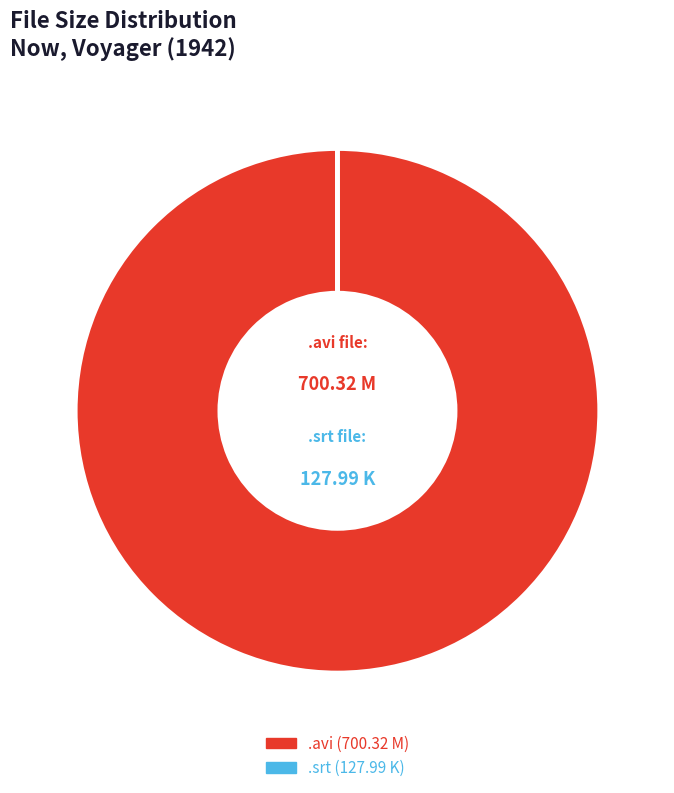

Is there a majority slice in this chart?

Yes